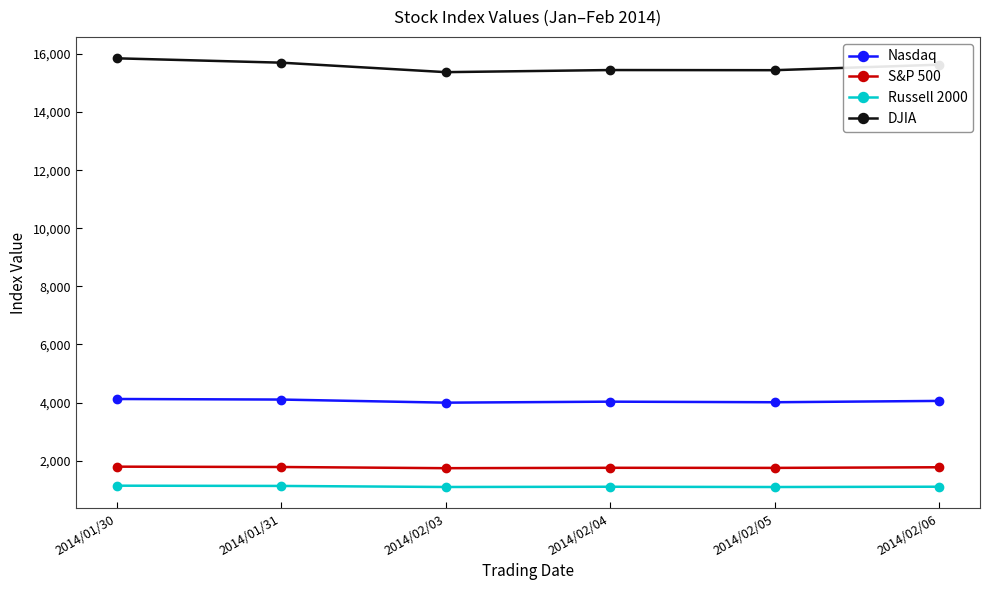

True or false: Russell 2000 and S&P 500 cross at least once.

False